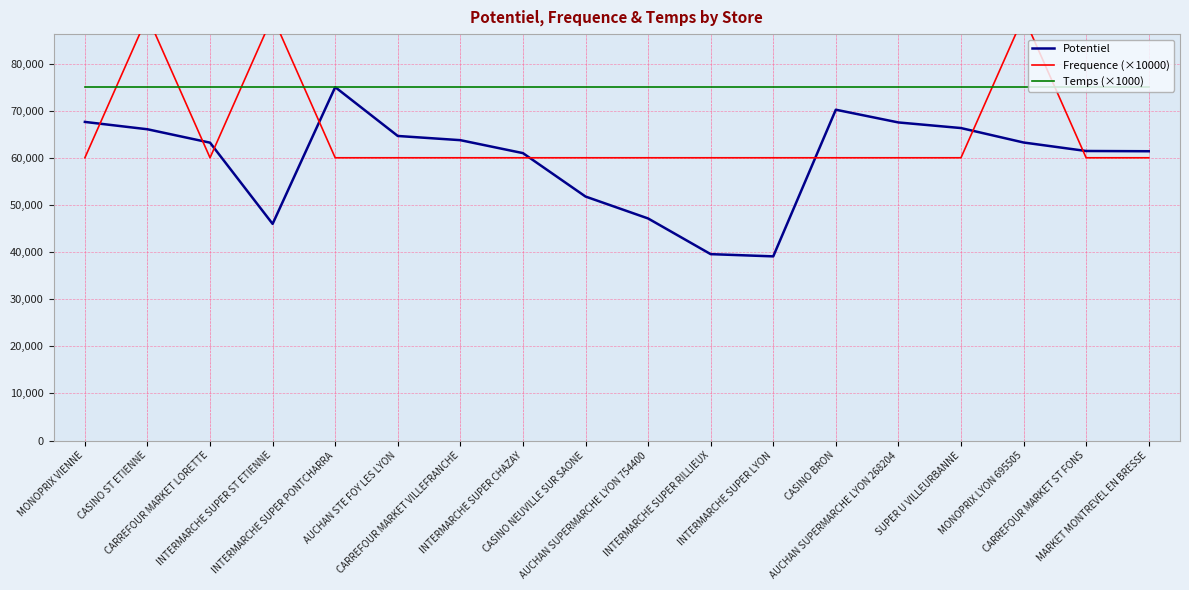

Is it true that Frequence (×10000) equals 94949.8 at CASINO NEUVILLE SUR SAONE?

False